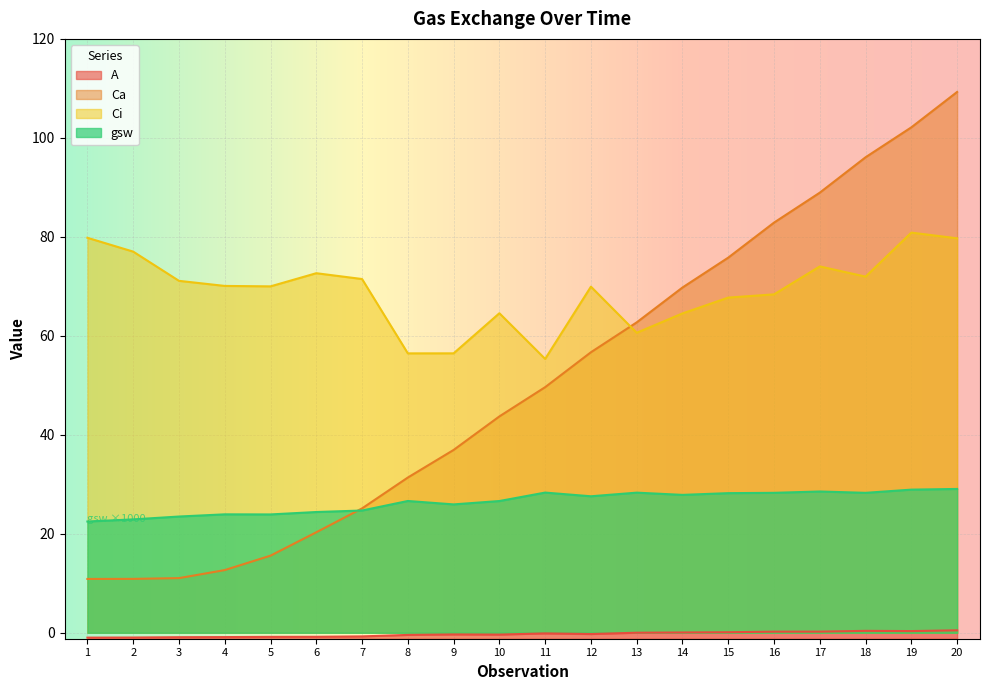

Which series has the widest spread of values?

Ca